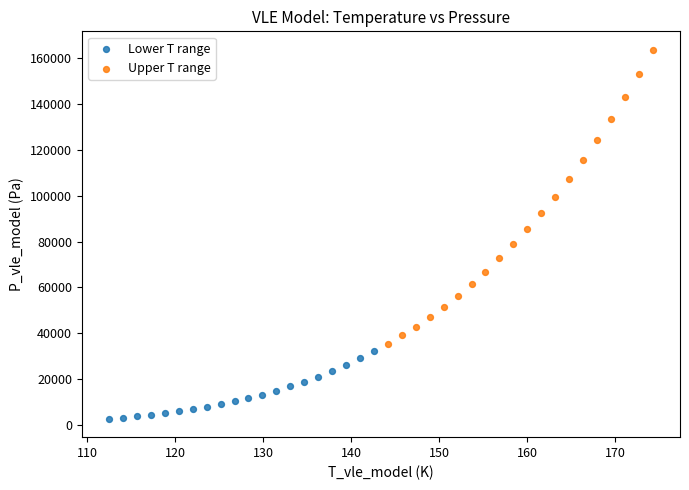

Which series reaches the minimum Y coordinate?

Lower T range